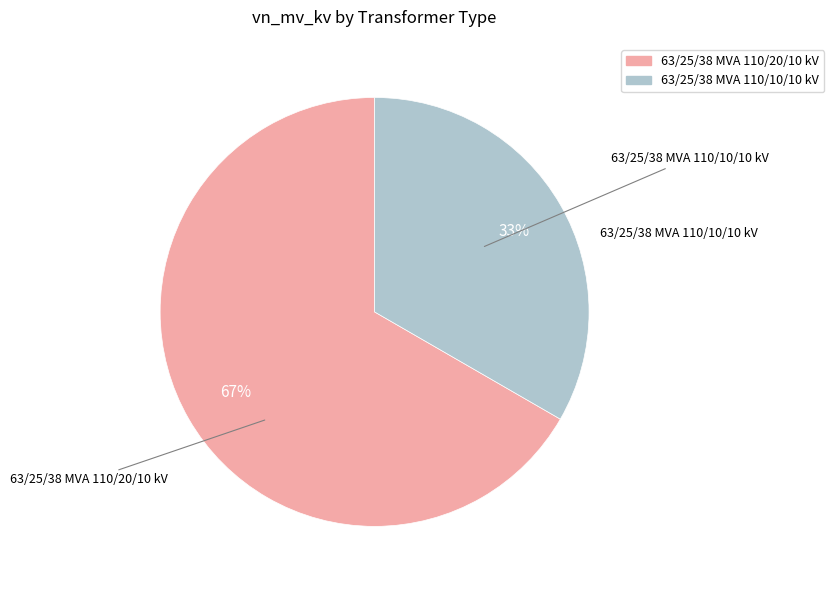

To the nearest percent, what percentage of the pie is 63/25/38 MVA 110/10/10 kV?

33%